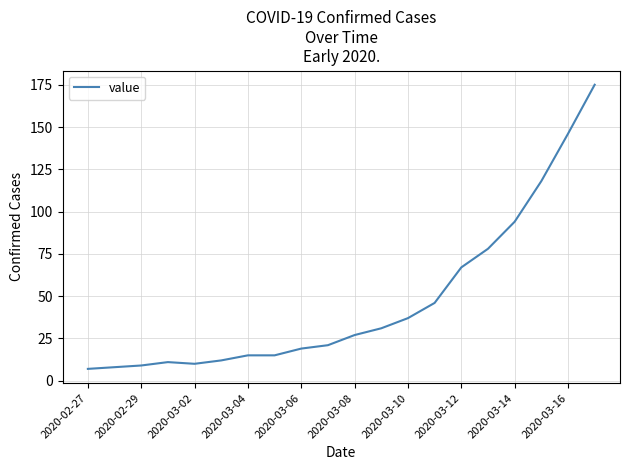

What is the greatest value displayed?

175